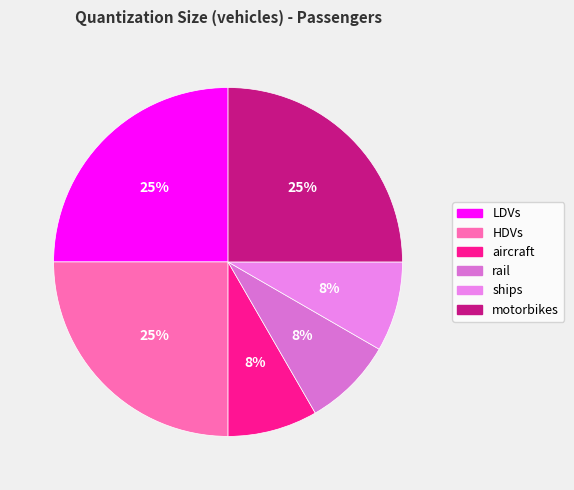

Combined, what portion of the pie is HDVs and rail?

33.3%